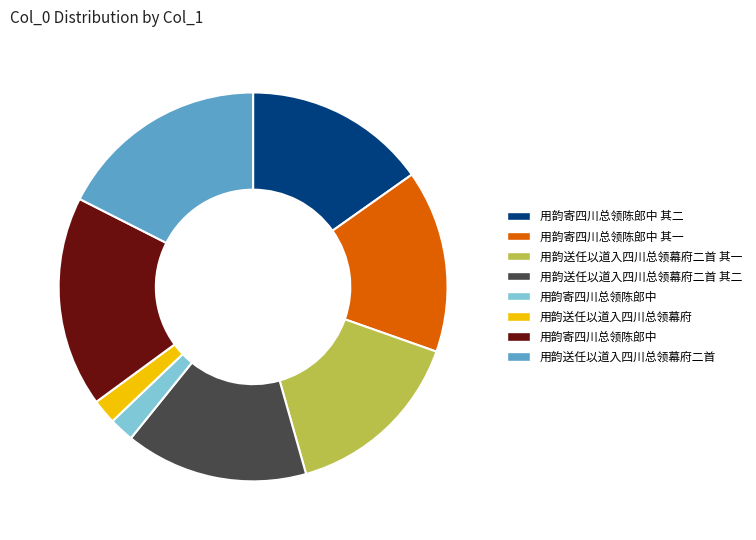

Does any single category account for the majority?

No